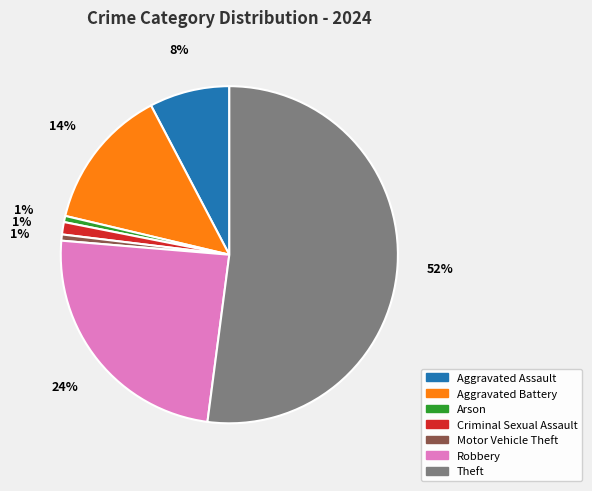

What is the largest slice in the pie chart?

Theft